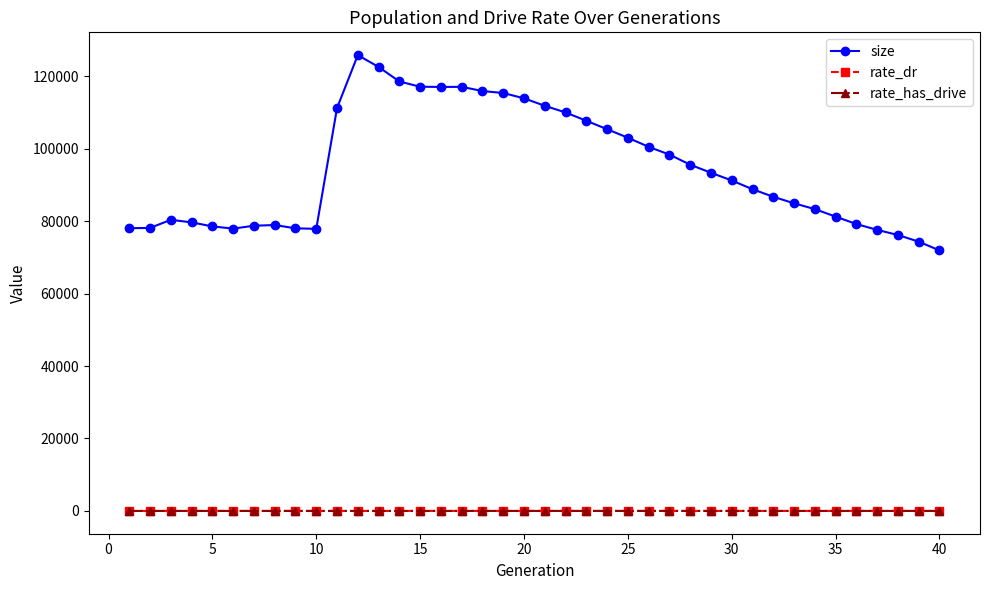

In size, how many points are lower than both neighbors (excluding endpoints)?

3